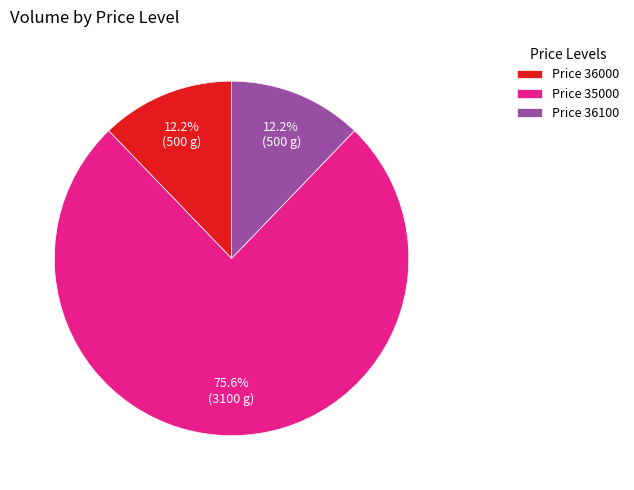

Is there any slice that represents more than half of the pie?

Yes